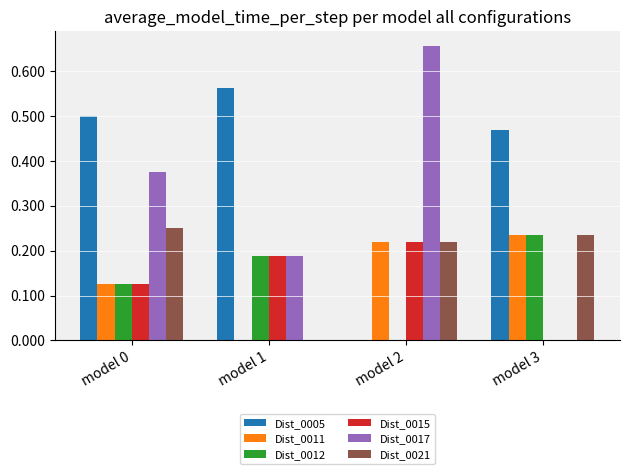

How many positive values does the Dist_0015 series have?

3